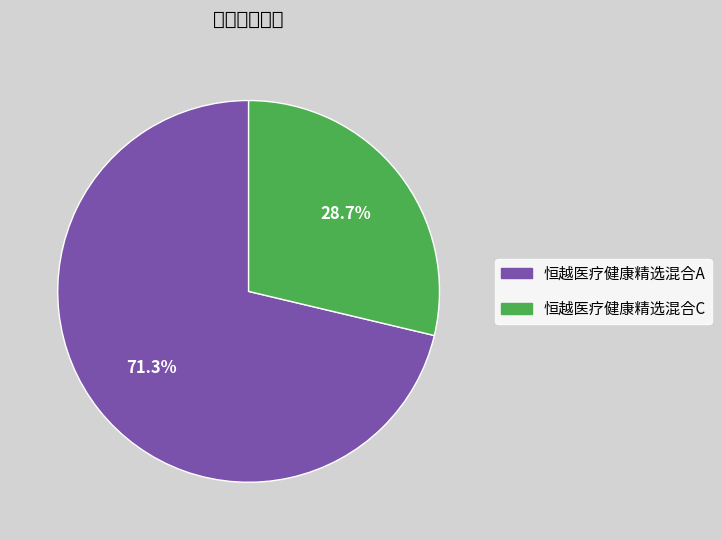

To the nearest percent, what is the average slice percentage?

50%